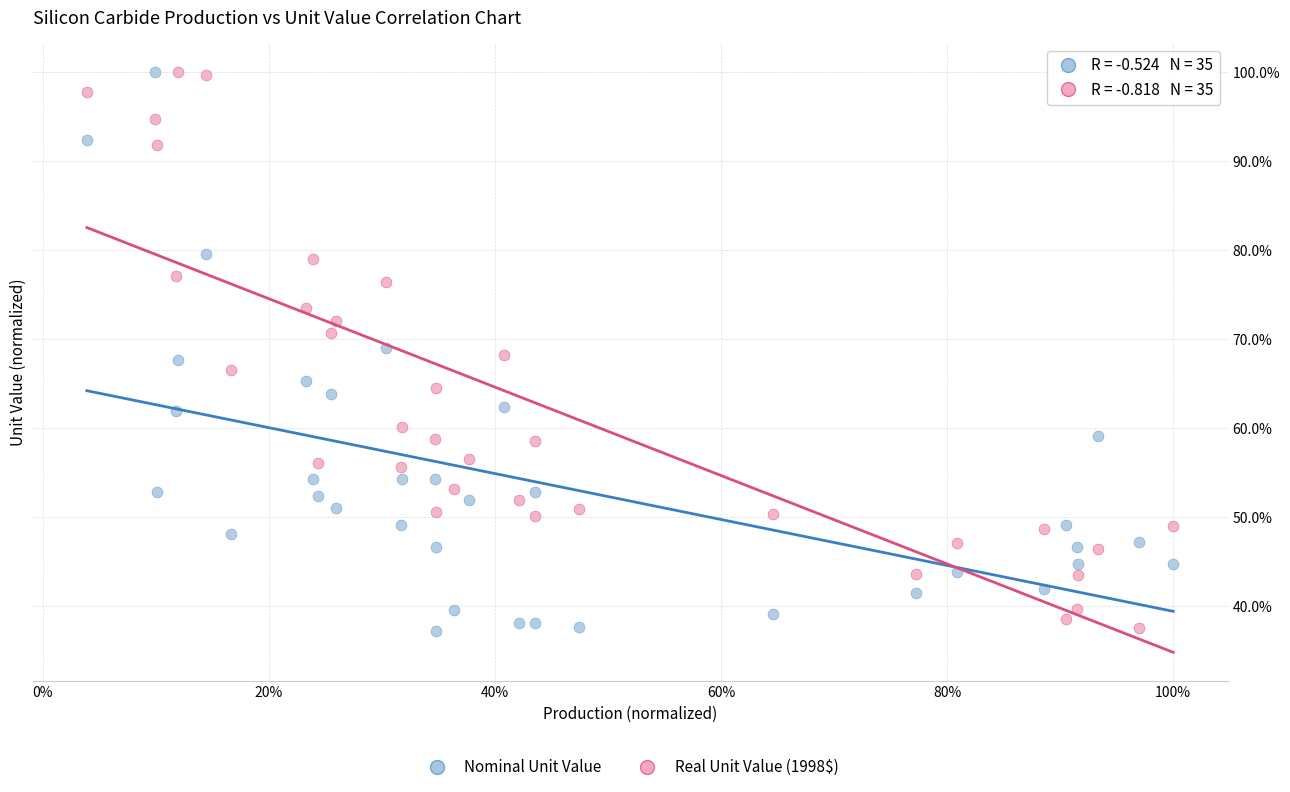

What are all the series names shown in the legend?

Nominal Unit Value, Real Unit Value (1998$)